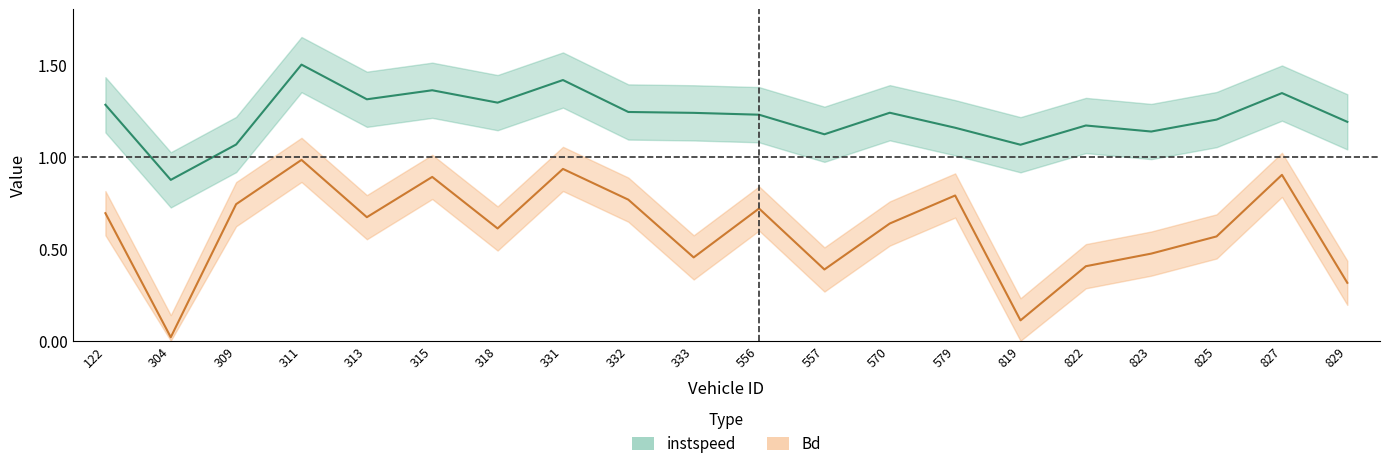

Between 313 and 822, which is larger?

313